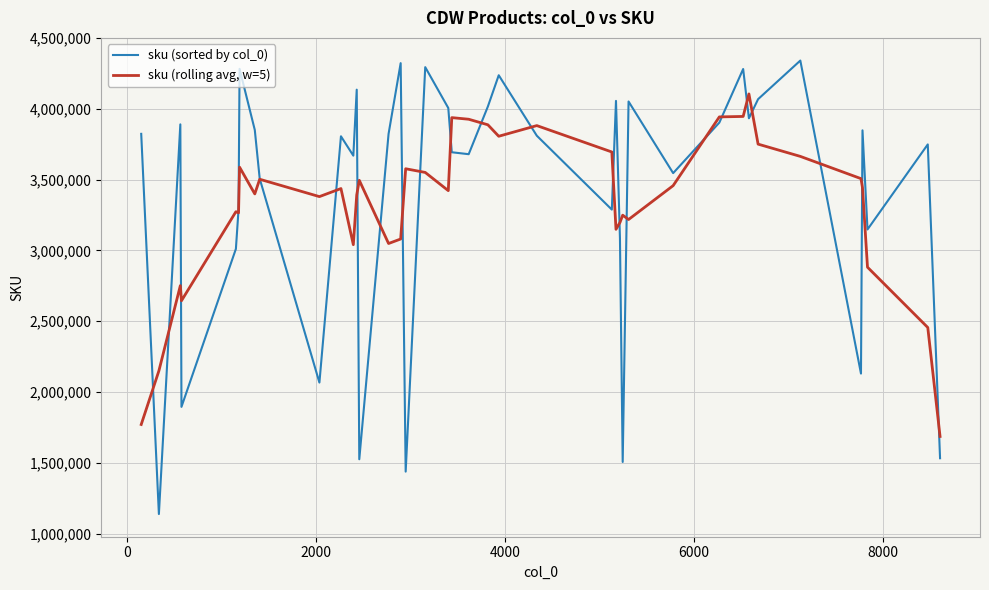

How many interior local peaks does the sku (sorted by col_0) series have?

13